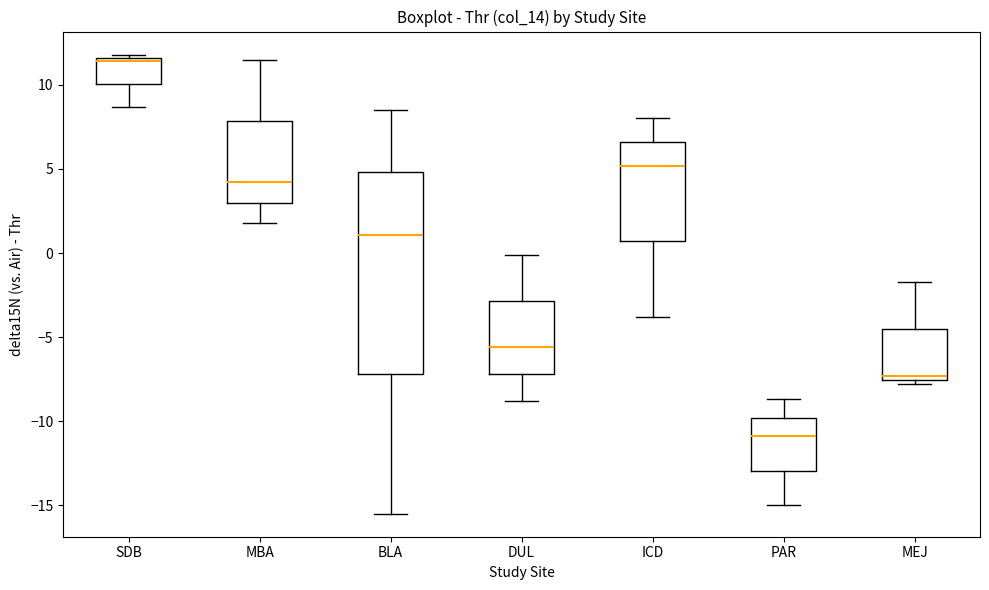

Reading left to right, transcribe this box plot: for each box, give where its median line is, the range the box spans, and where its two whiskers end, as read against the y-axis. The values are not printed on the chart, so give them approximately, as read against the axis.

SDB: median 11.5 (just below the box's upper edge), box 10.0 to 11.5, whiskers 8.5 to 12.0
MBA: median 4.0, box 3.0 to 8.0, whiskers 2.0 to 11.5
BLA: median 1.0, box -7.0 to 5.0, whiskers -15.5 to 8.5
DUL: median -5.5, box -7.0 to -3.0, whiskers -9.0 to 0.0
ICD: median 5.0, box 0.5 to 6.5, whiskers -4.0 to 8.0
PAR: median -11.0, box -13.0 to -10.0, whiskers -15.0 to -8.5
MEJ: median -7.5 (just above the box's lower edge), box -7.5 to -4.5, whiskers -8.0 to -1.5